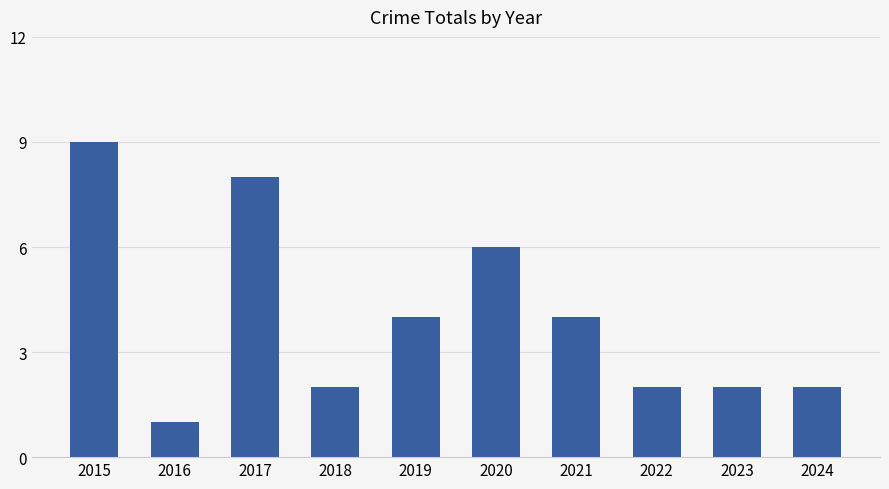

What is the change in value from 2015 to 2019?

-5